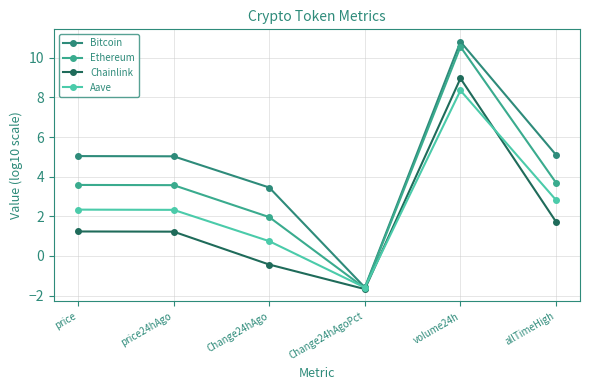

Is the value of Ethereum at price greater than the value of Aave at price?

Yes